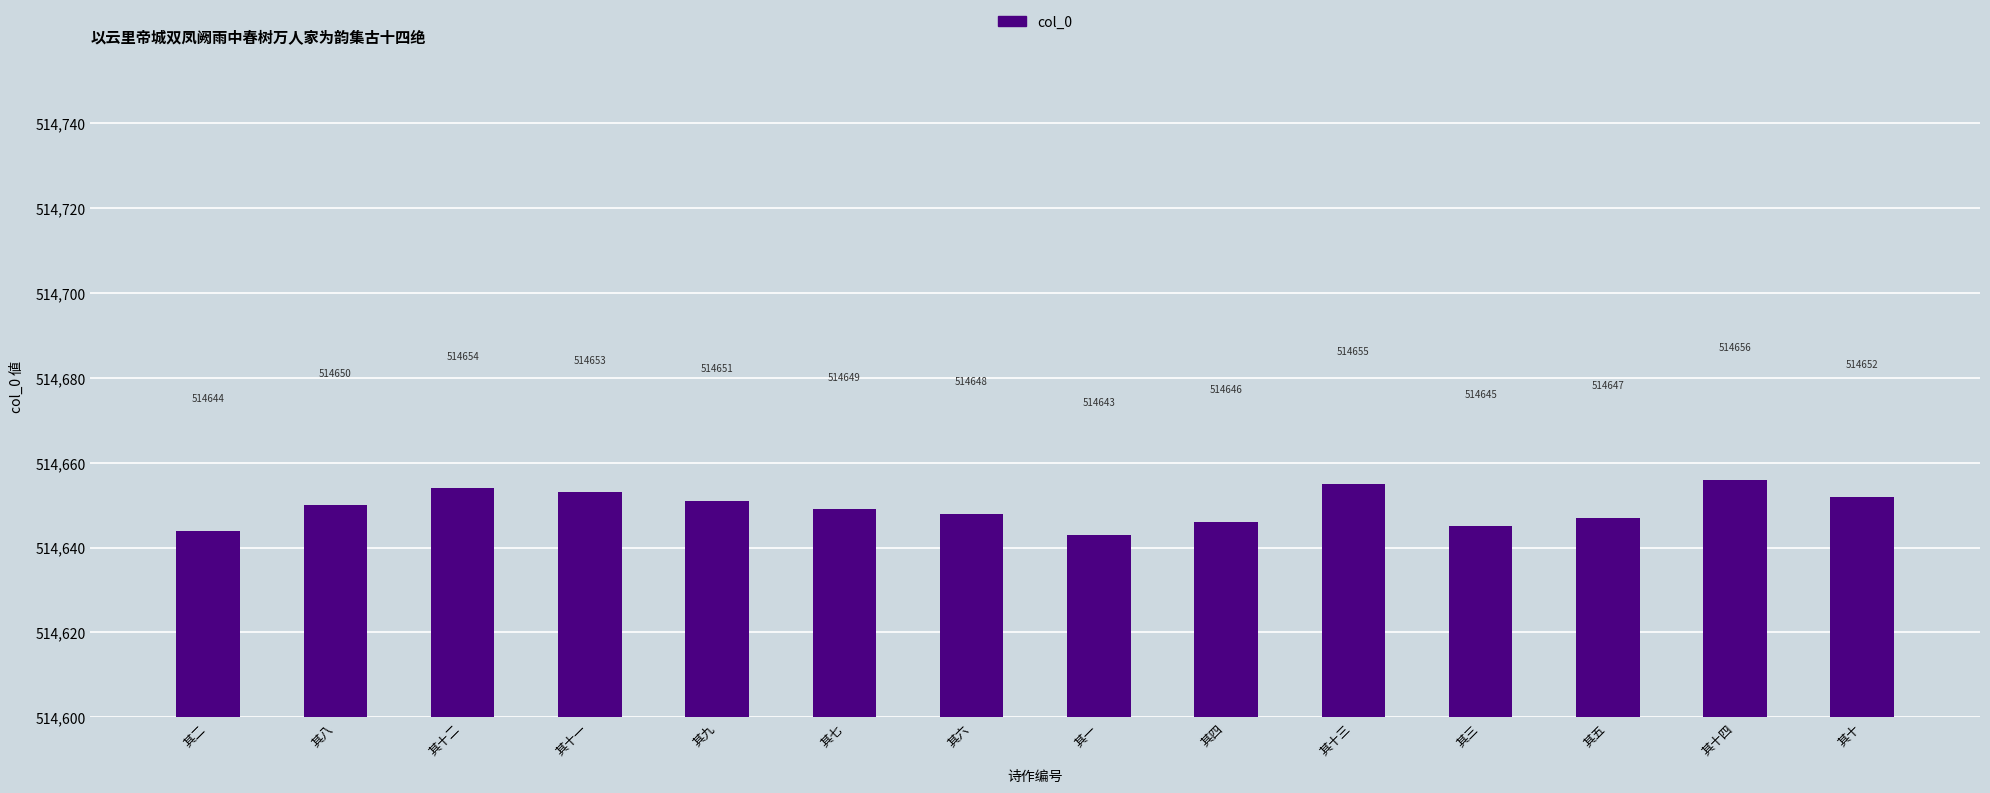

The value at 其五 is 514647. True or false?

True